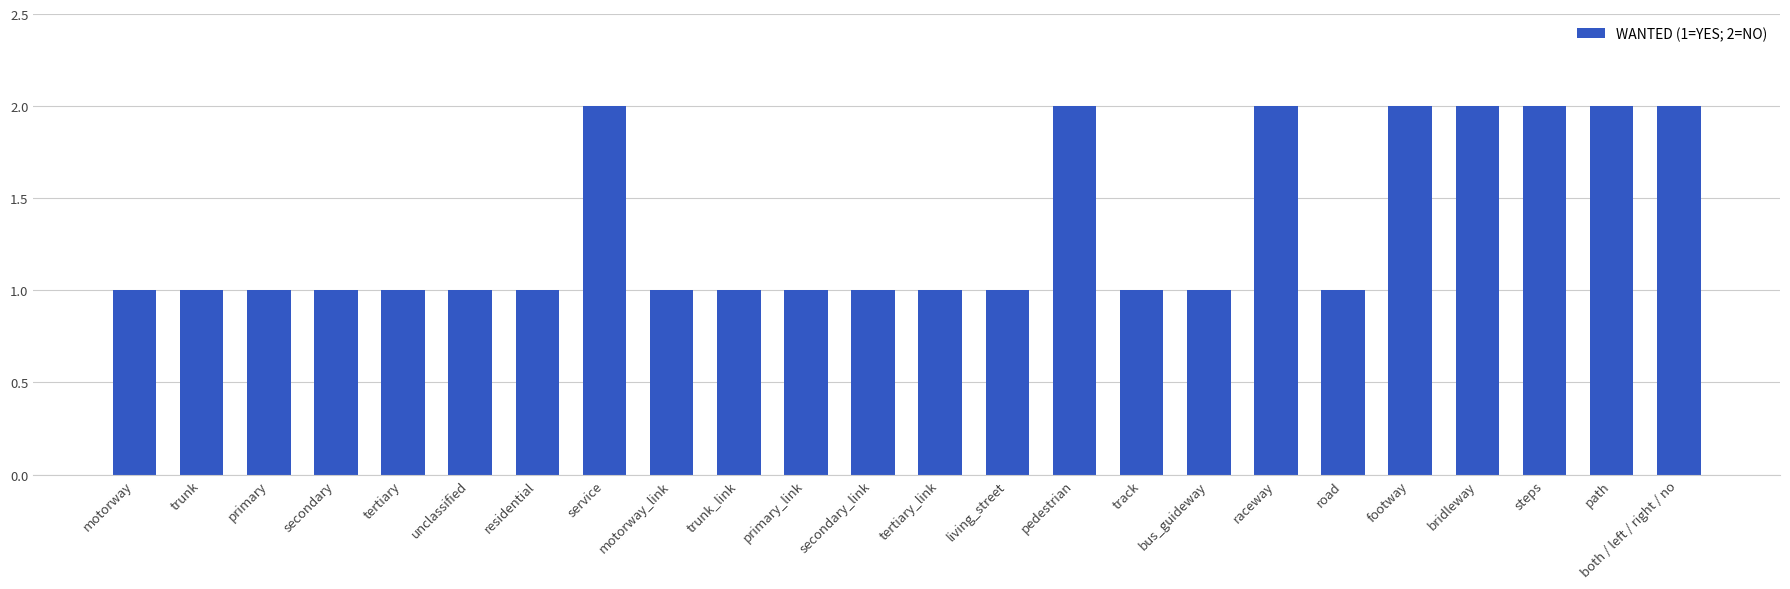

What is the difference between the maximum and minimum values?

1